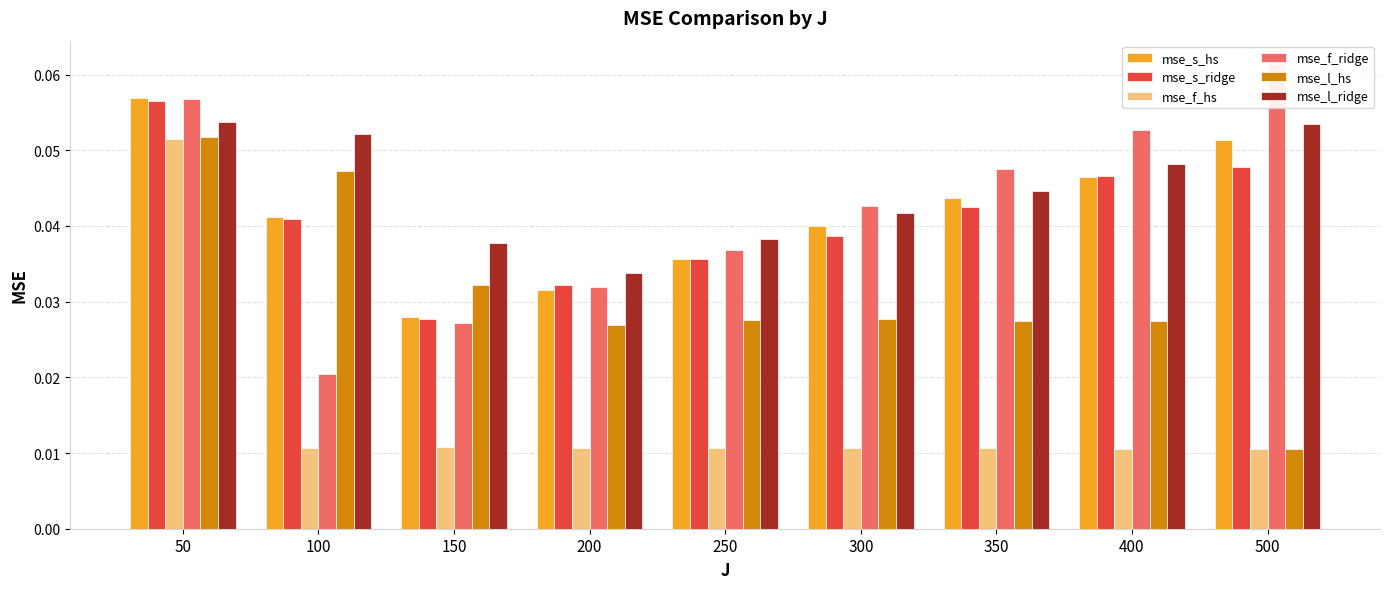

What is the value of the mse_f_hs bar at the 1st from the left?

0.1